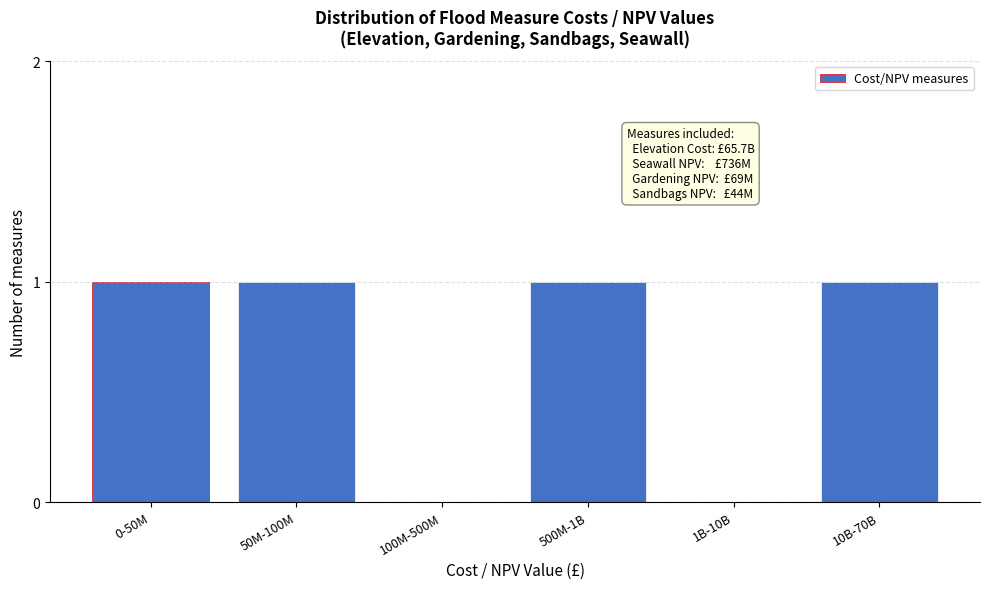

Reading left to right, what are all the values shown in this chart?

0-50M=1	50M-100M=1	100M-500M=0	500M-1B=1	1B-10B=0	10B-70B=1